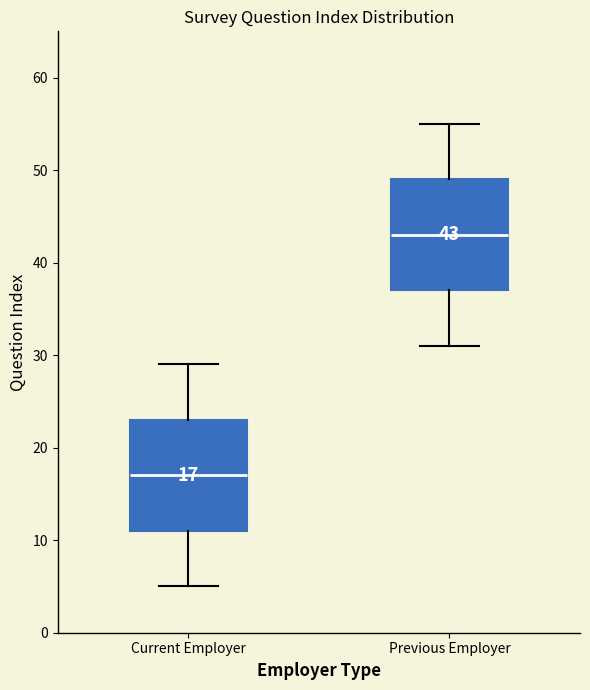

Which box's median line is the lowest?

Current Employer